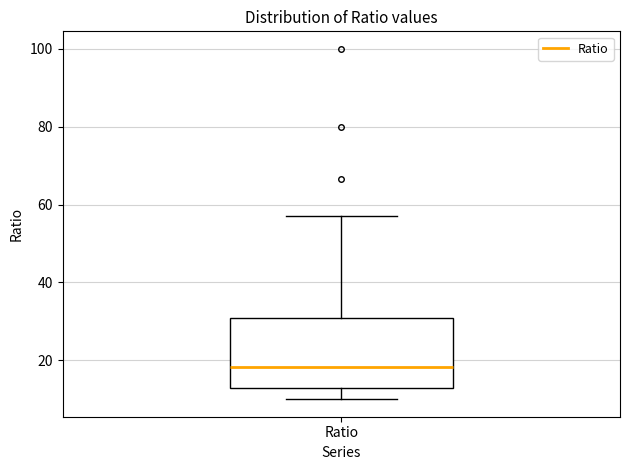

Where does the upper whisker of the box for Ratio end on the y-axis? The values are not printed on the chart, so give them approximately, as read against the axis.

58